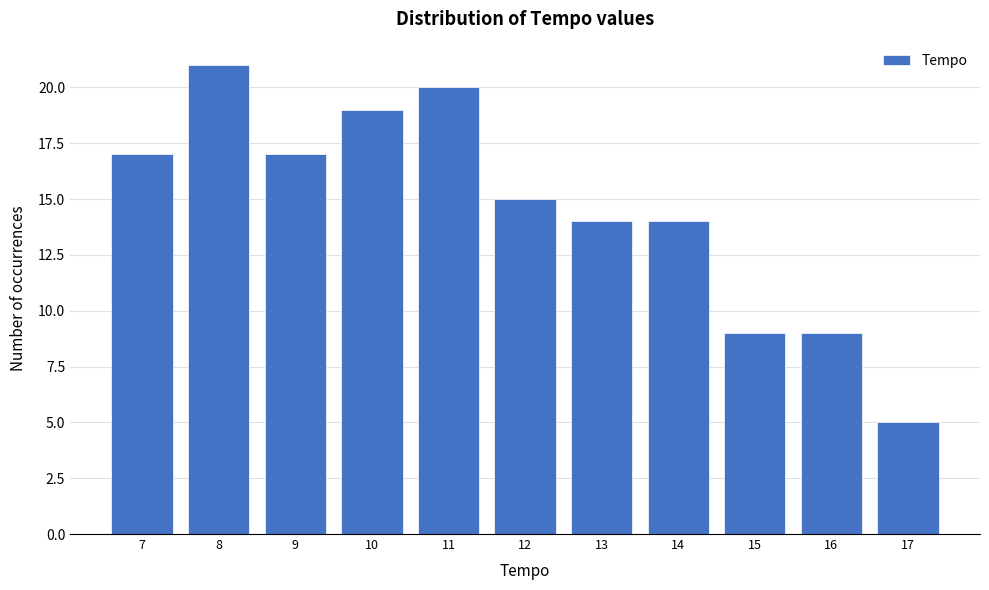

Reading left to right, transcribe all the data shown in this chart.

17	21	17	19	20	15	14	14	9	9	5